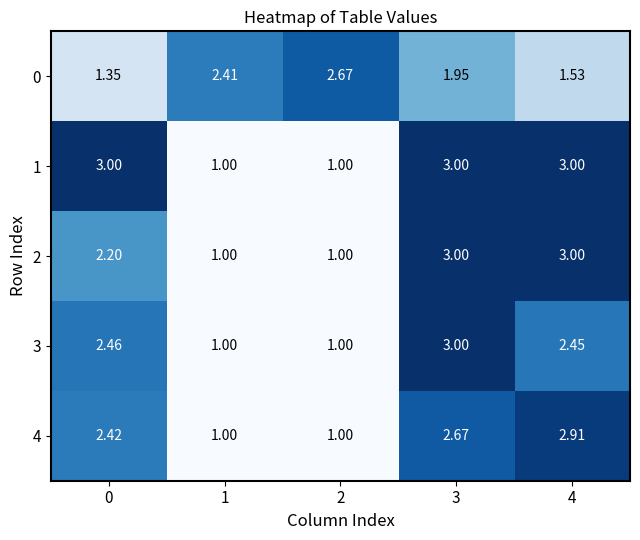

At 0, list the series in order from smallest to largest.

0, 2, 4, 3, 1